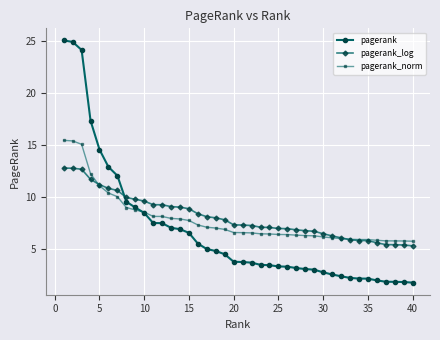

How many distinct data groups are displayed?

3